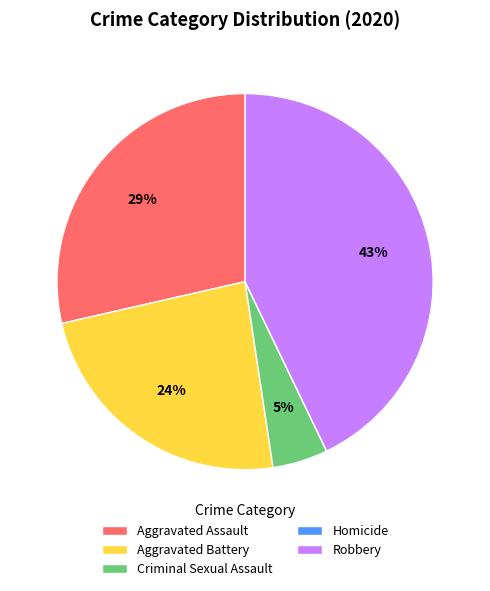

True or false: Aggravated Battery accounts for 24% of the total.

True